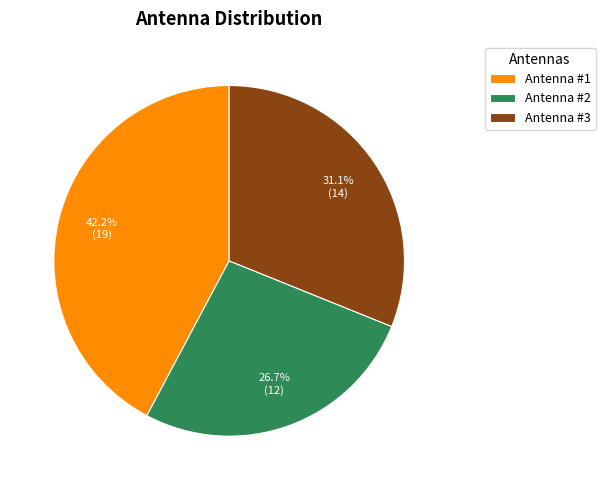

How many slices are in this pie chart?

3